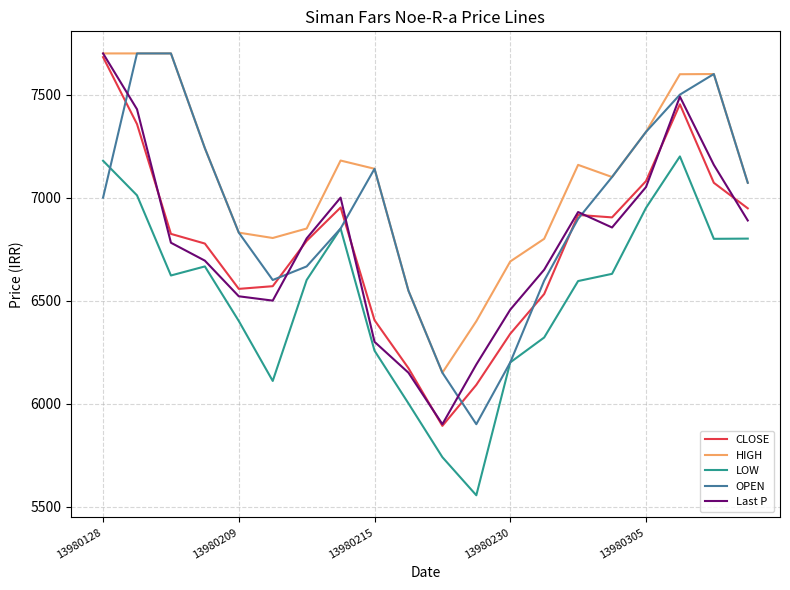

How many lines are shown in the chart?

5